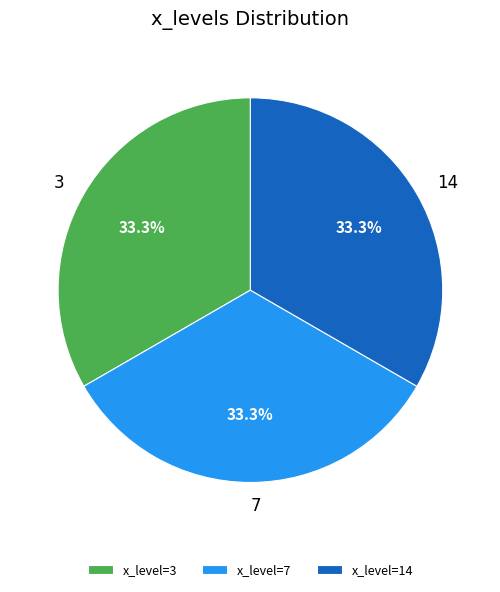

Does x_level=14 account for over 50% of the chart?

No